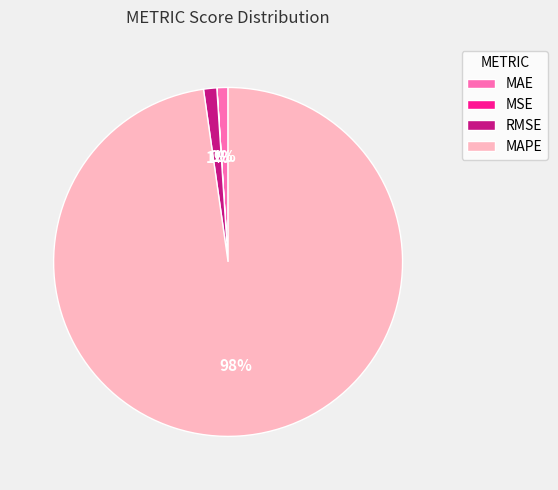

What is the largest slice in the pie chart?

MAPE